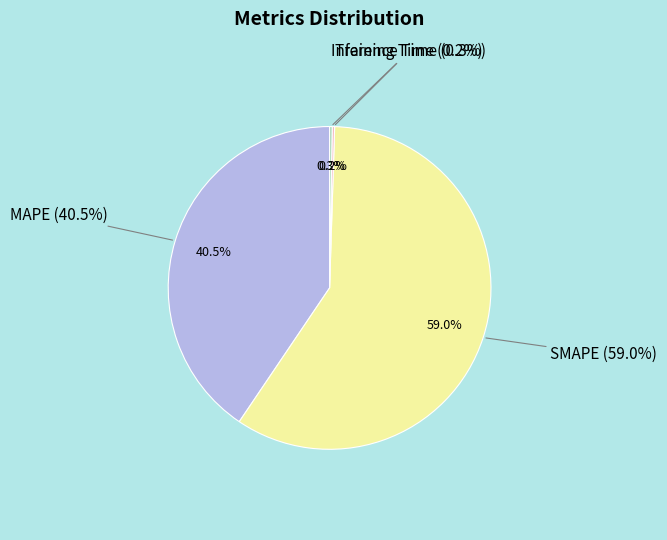

Combined, do SMAPE and Training Time account for over 50%?

Yes